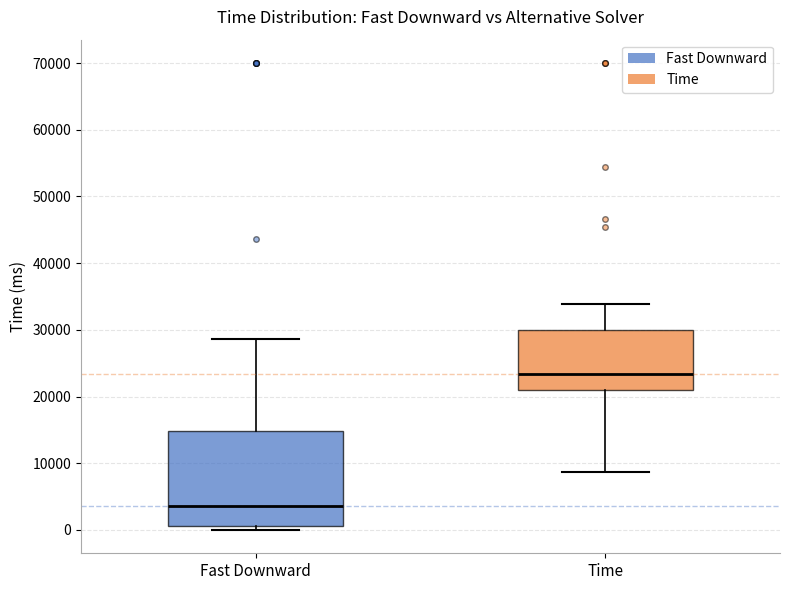

Reading left to right, transcribe this box plot: for each box, give where its median line is, the range the box spans, and where its two whiskers end, as read against the y-axis. The values are not printed on the chart, so give them approximately, as read against the axis.

Fast Downward: median 4000, box 1000 to 15000, whiskers 0 to 29000
Time: median 23000, box 21000 to 30000, whiskers 9000 to 34000